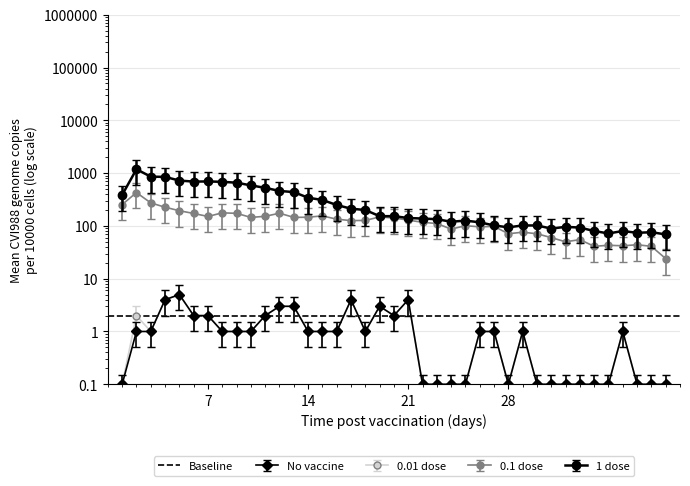

Reading left to right, extract all data points from this chart.

col_1: 0.2	1.5	1.5	6.0	7.5	3.0	3.0	1.5	1.5	1.5	3.0	4.5	4.5	1.5	1.5	1.5	6.0	1.5	4.5	3.0	6.0	0.2	0.2	0.2	0.2	1.5	1.5	0.2	1.5	0.2	0.2	0.2	0.2	0.2	0.2	1.5	0.2	0.2	0.2
col_2: 386.0	1184.0	857.0	849.0	723.0	691.0	696.0	684.0	659.0	586.0	526.0	460.0	437.0	342.0	310.0	249.0	212.0	200.0	153.0	153.0	141.0	138.0	134.0	120.0	126.0	117.0	102.0	94.0	102.0	102.0	89.0	96.0	93.0	80.0	72.0	80.0	74.0	76.0	69.0
col_3: 254.0	428.0	273.0	226.0	194.0	172.0	151.0	177.0	173.0	145.0	152.0	174.0	145.0	146.0	155.0	134.0	126.0	127.0	148.0	141.0	129.0	117.0	111.0	87.0	101.0	96.0	98.0	71.0	76.0	71.0	60.0	50.0	55.0	41.0	43.0	42.0	44.0	41.0	24.0
col_4: 0.1	2.0	1.0	4.0	5.0	2.0	2.0	1.0	1.0	1.0	2.0	3.0	3.0	1.0	1.0	1.0	4.0	1.0	3.0	2.0	4.0	0.1	0.1	0.1	0.1	1.0	1.0	0.1	1.0	0.1	0.1	0.1	0.1	0.1	0.1	1.0	0.1	0.1	0.1